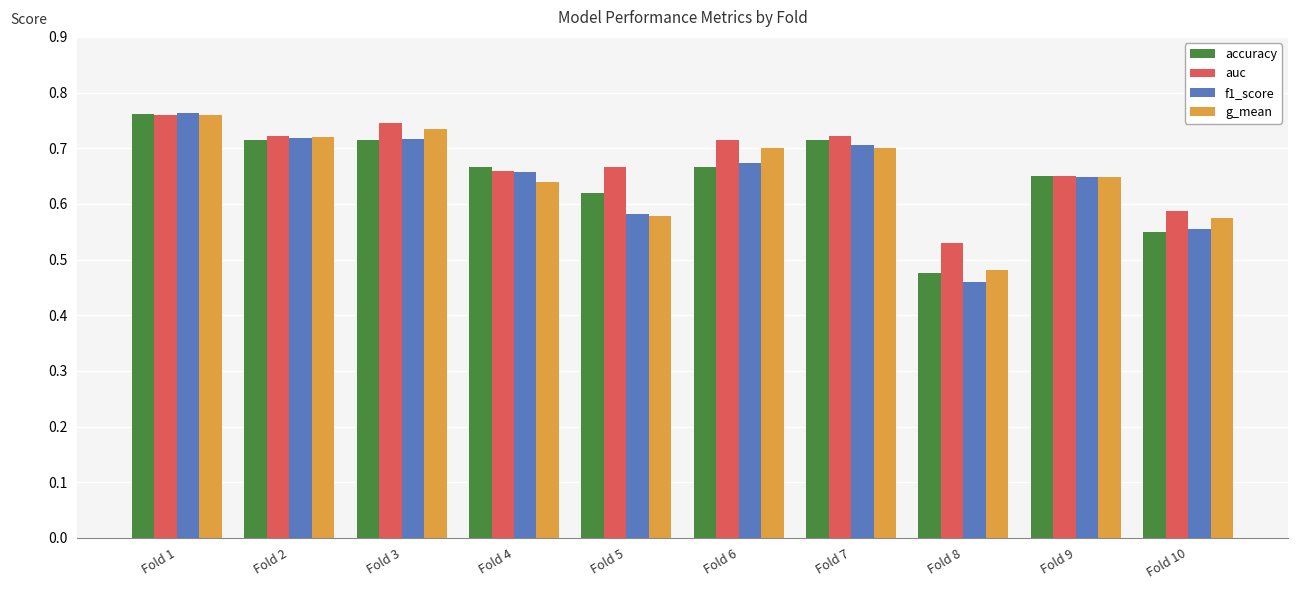

What is the difference between the maximum and minimum values in the f1_score series?

0.3